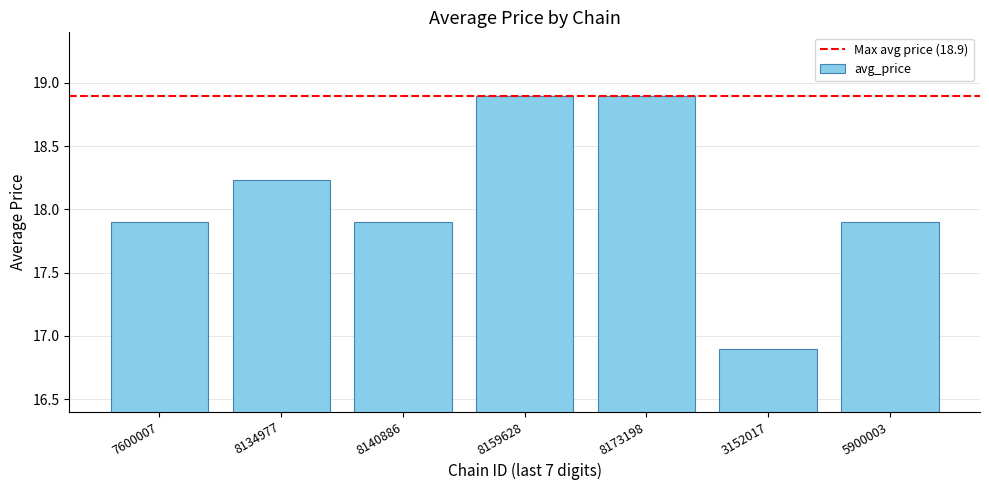

What is the smallest value displayed?

16.9